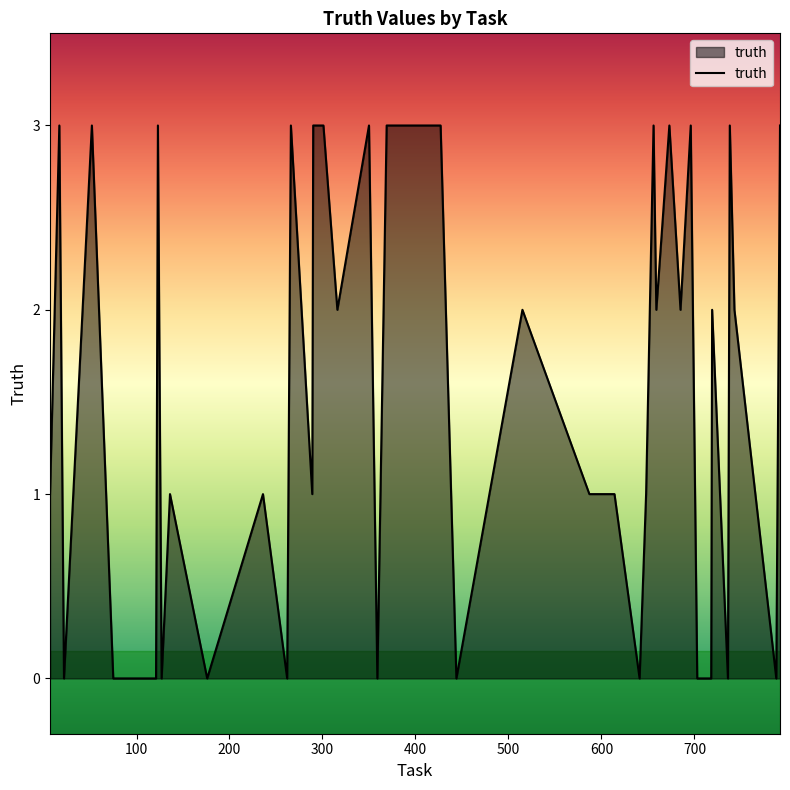

What is the maximum value shown in the chart?

3